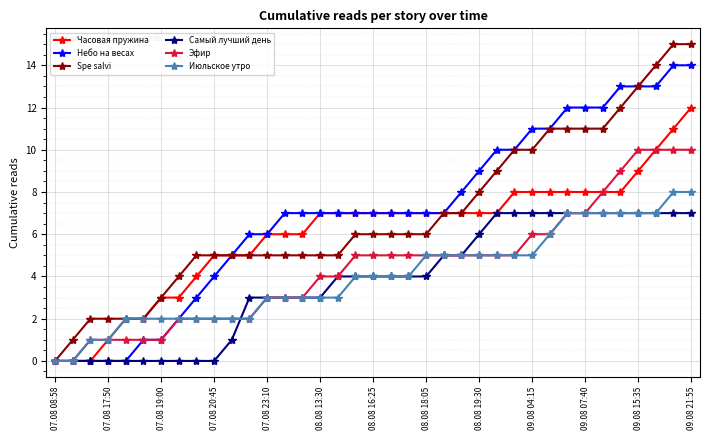

List the series in order of their peak value, highest first.

Spe salvi, Небо на весах, Часовая пружина, Эфир, Июльское утро, Самый лучший день